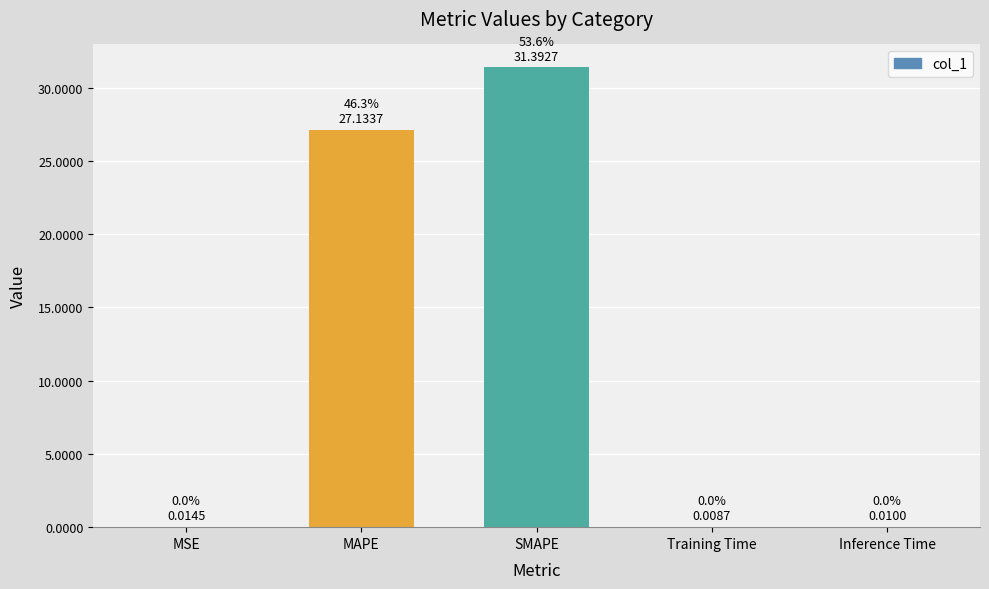

Which label corresponds to the largest value in the chart?

SMAPE